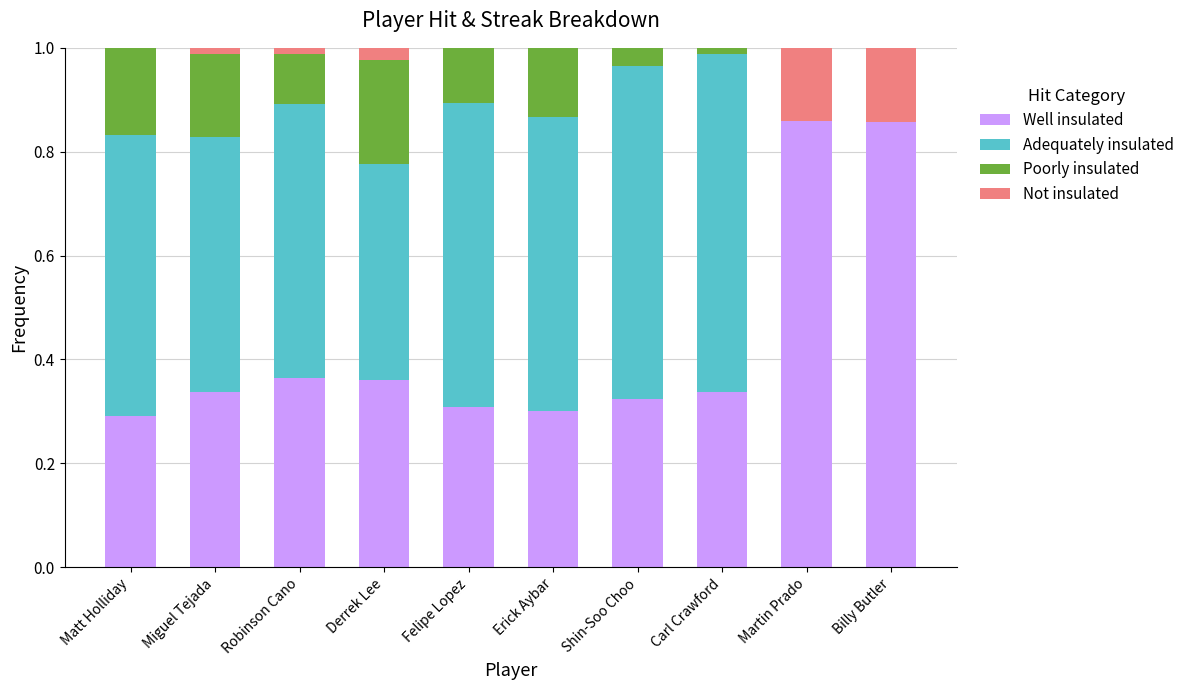

What is the total value across all series at Felipe Lopez?

1.0